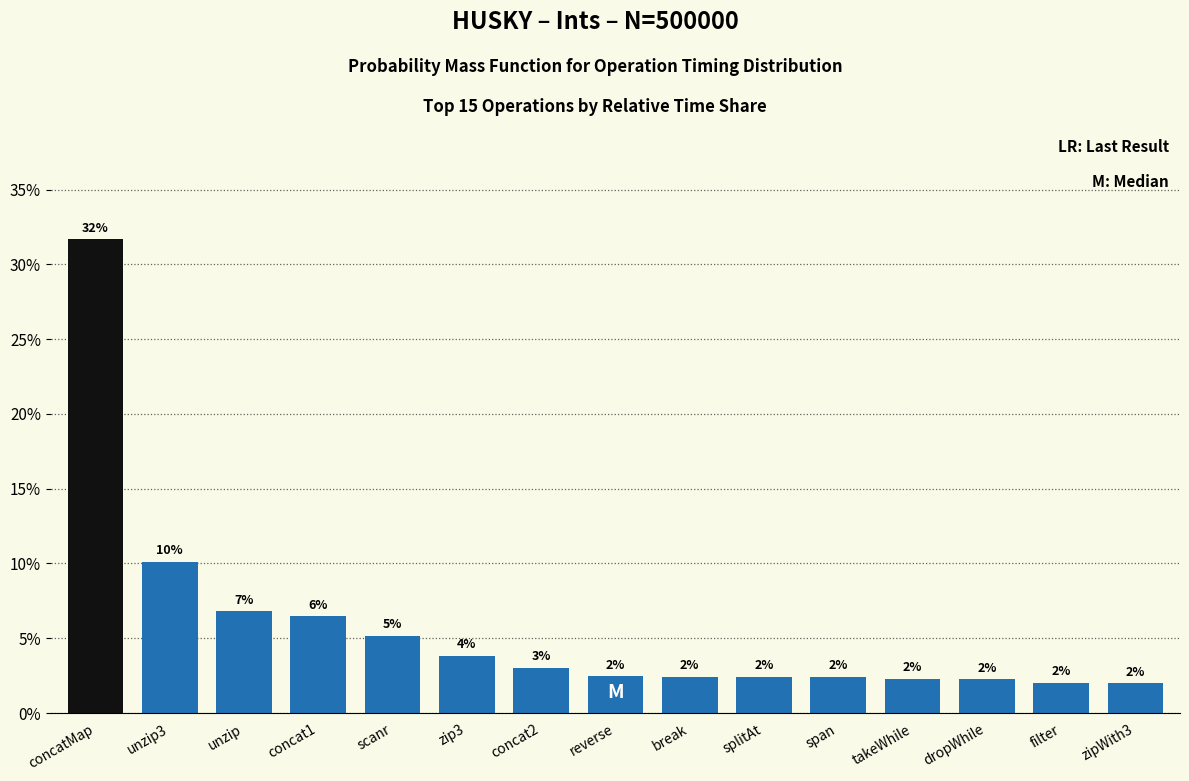

True or false: the data shows 2.3 at takeWhile.

True